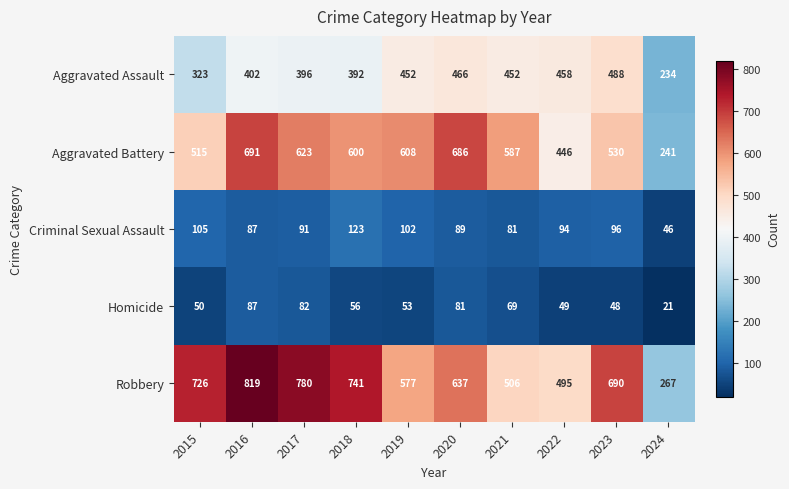

Between 2017 and 2021, which series saw the biggest shift?

Robbery